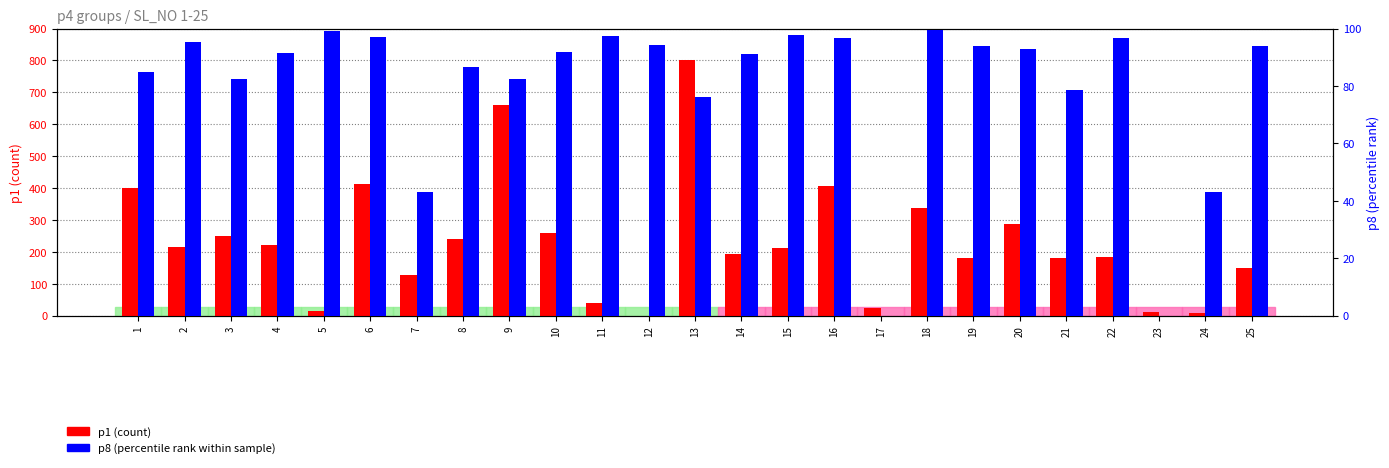

What is the difference between the p1 (count) values at 14 and 10?

66.0